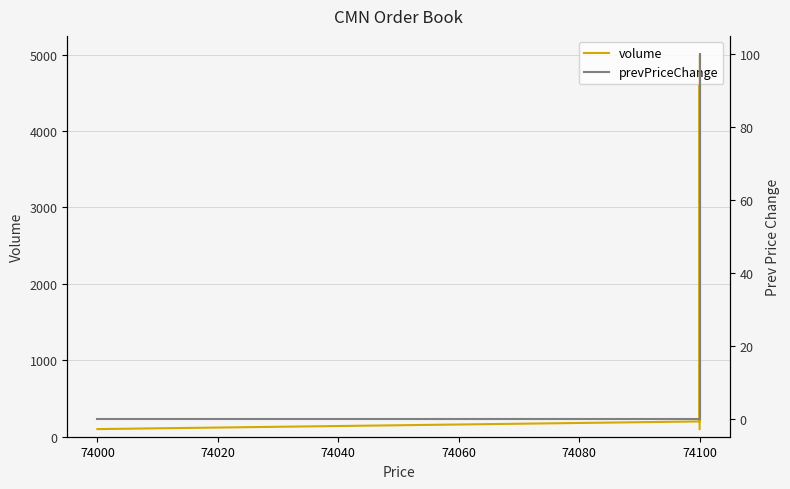

The volume series shows 338 at 74100. True or false?

False